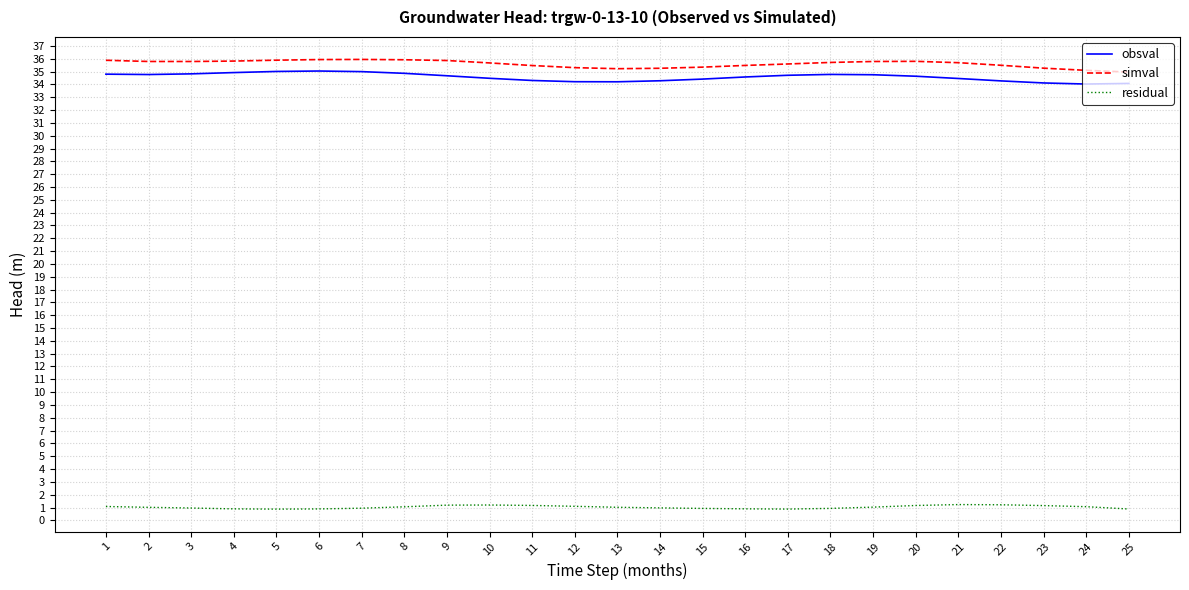

What is the highest value of the simval series?

35.9